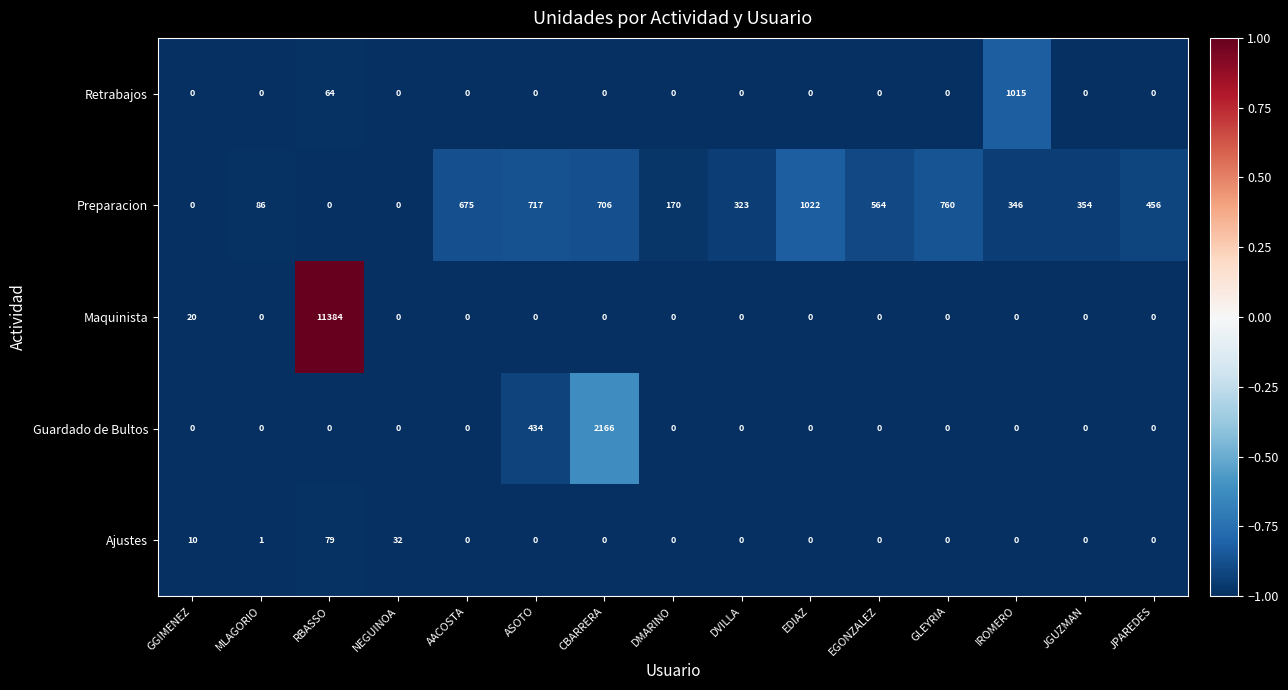

What is the total value across all series at ASOTO?

1151